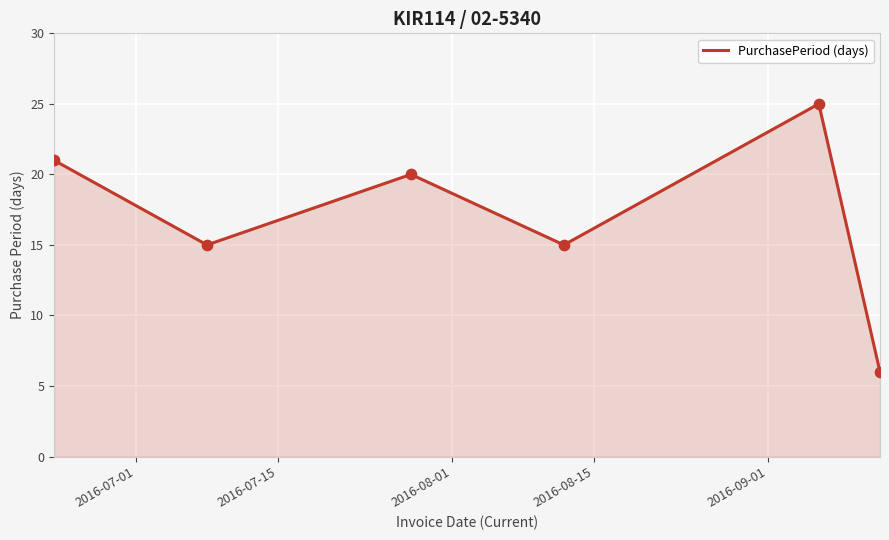

What is the maximum value shown in the chart?

25